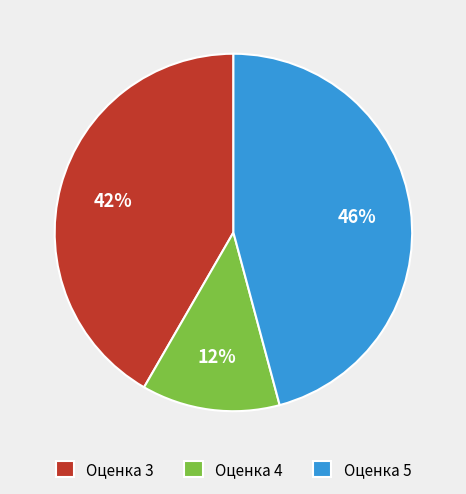

What percentage is the Оценка 5 slice, to the nearest percent?

46%